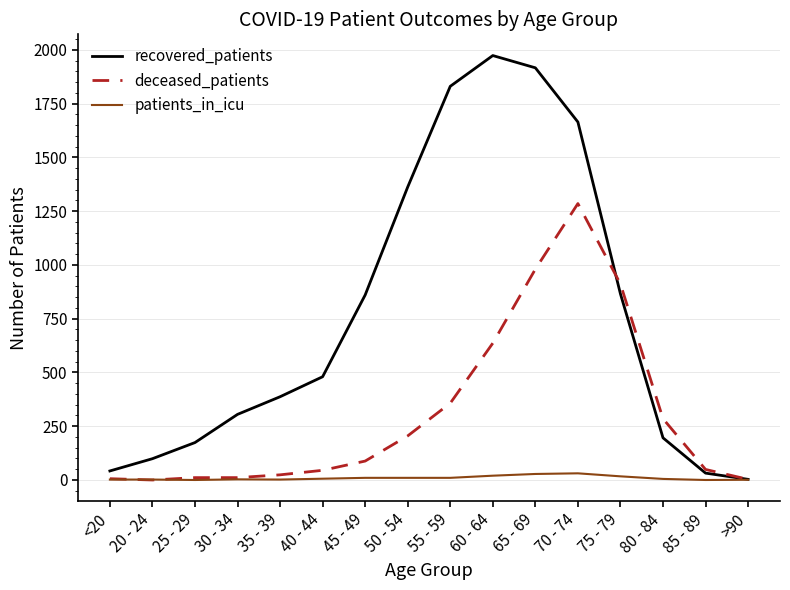

True or false: recovered_patients and deceased_patients intersect in this chart.

True